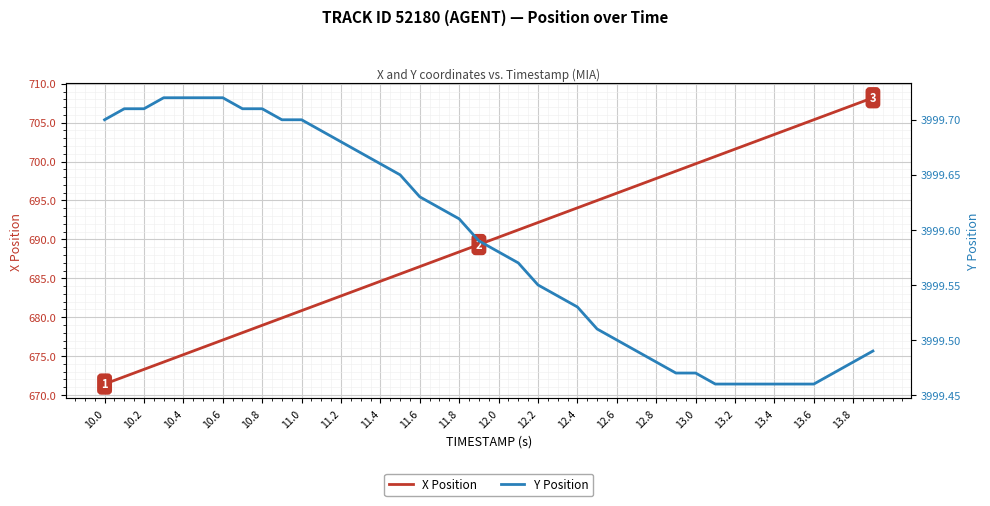

What is the approximate value of X Position at 13.2?

701.6